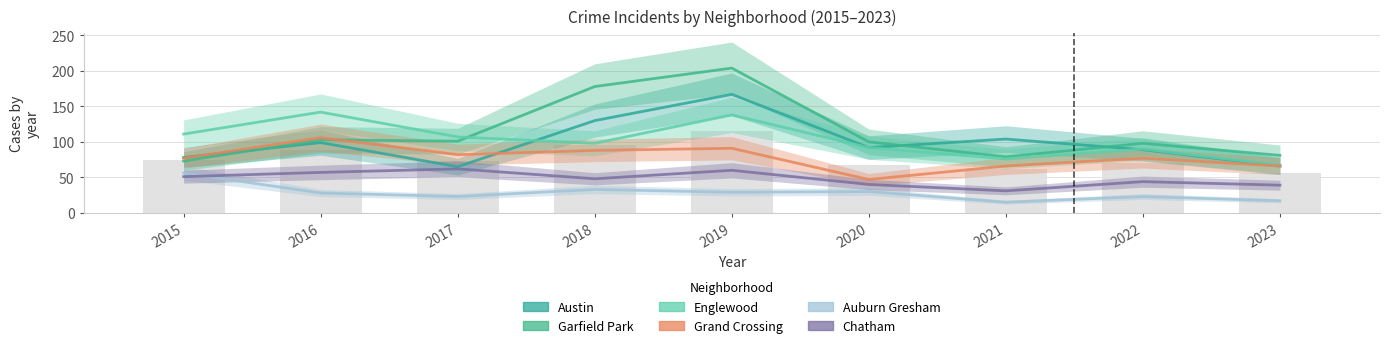

Rank the series by their maximum value, from lowest to highest.

Auburn Gresham, Chatham, Grand Crossing, Englewood, Austin, Garfield Park